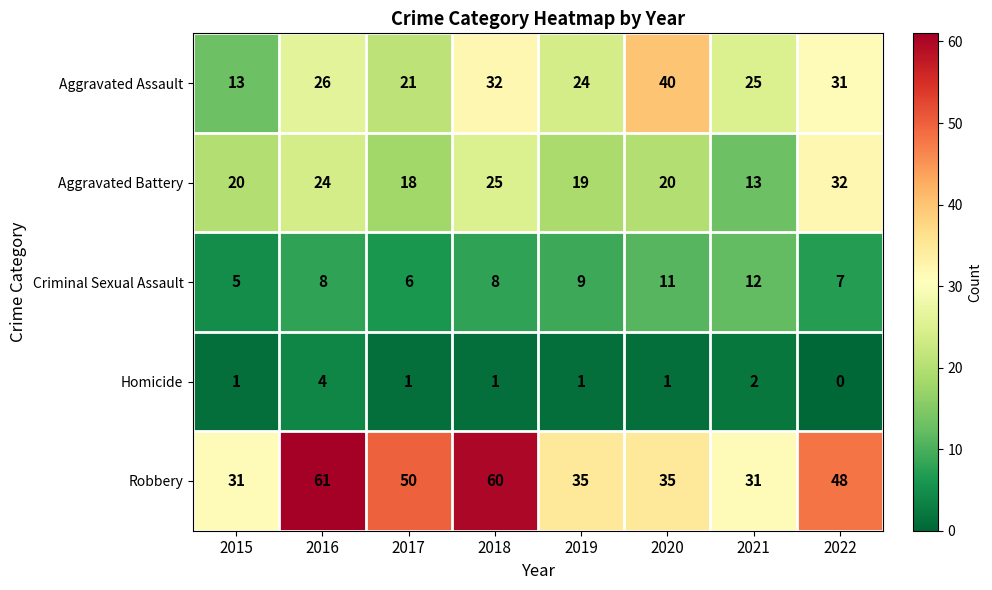

What is the maximum value shown in the chart?

61